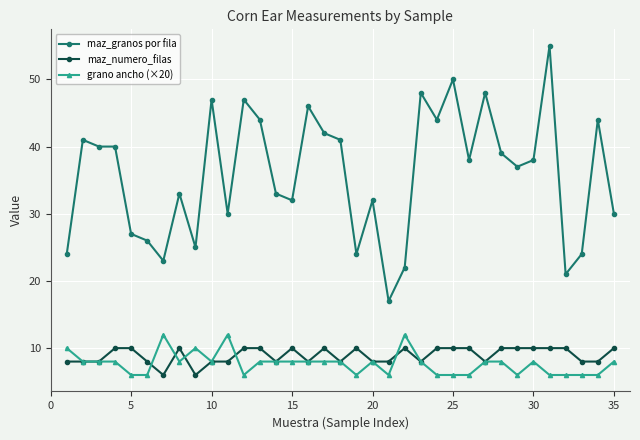

Which series has the largest range (max minus min)?

maz_granos por fila